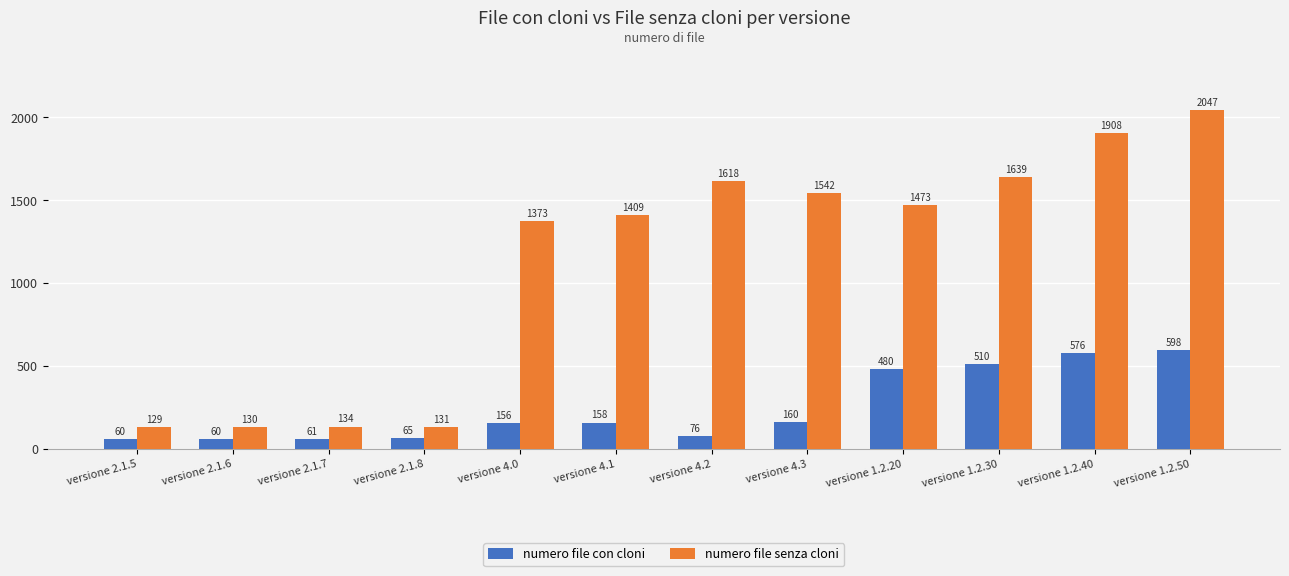

At which label is numero file con cloni closest to 329?

versione 1.2.20